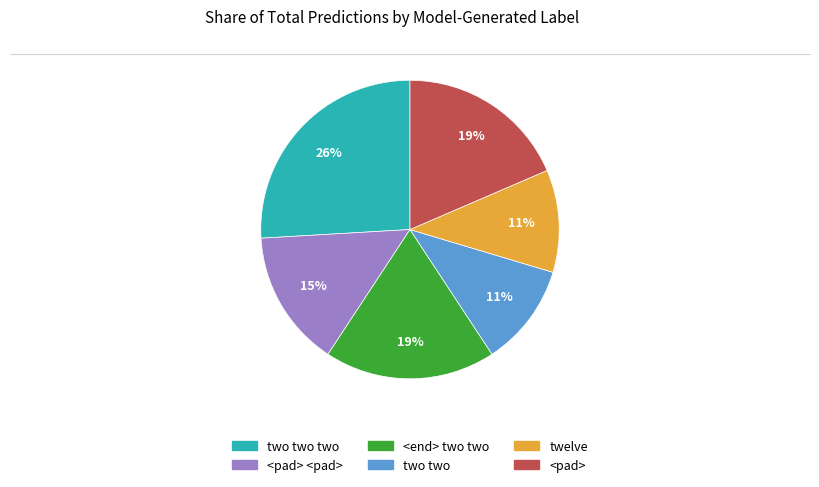

To the nearest percent, what is the average slice percentage?

17%